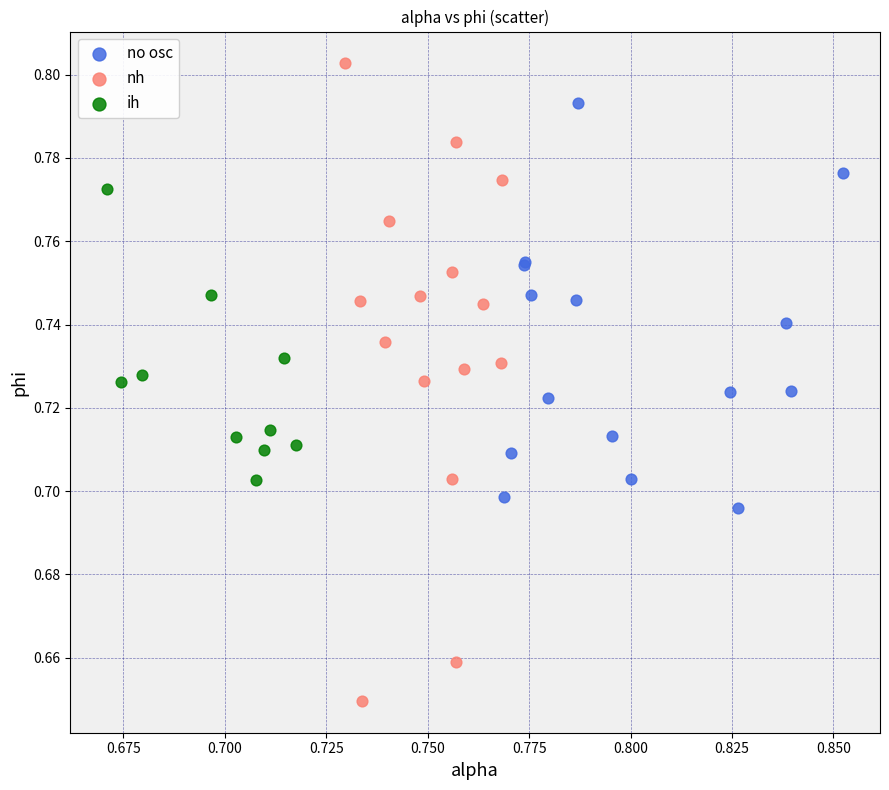

What are all the series names shown in the legend?

no osc, nh, ih